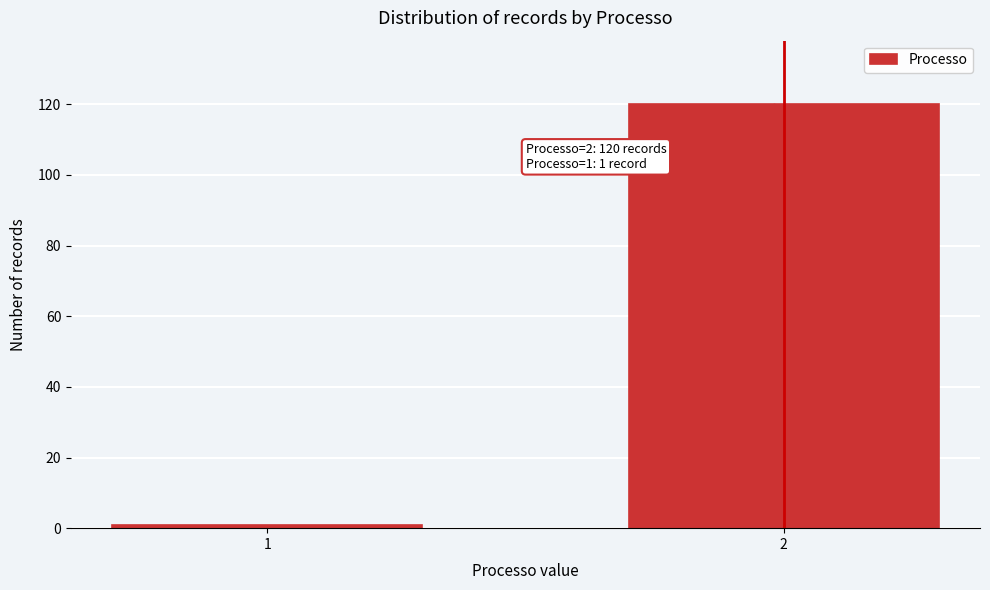

Reading right to left, transcribe all the data shown in this chart.

2=120	1=1